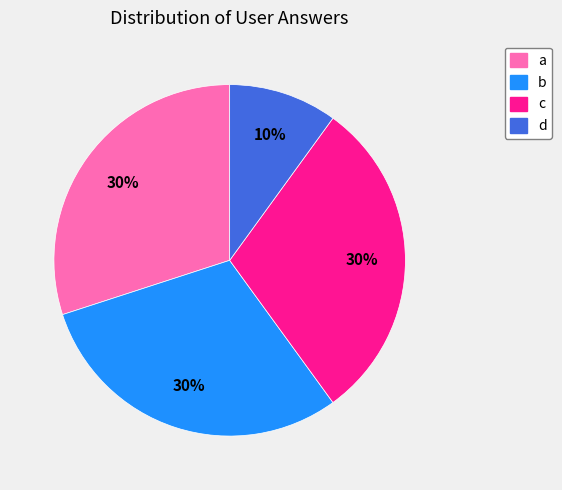

Is the sum of a and d greater than half?

No